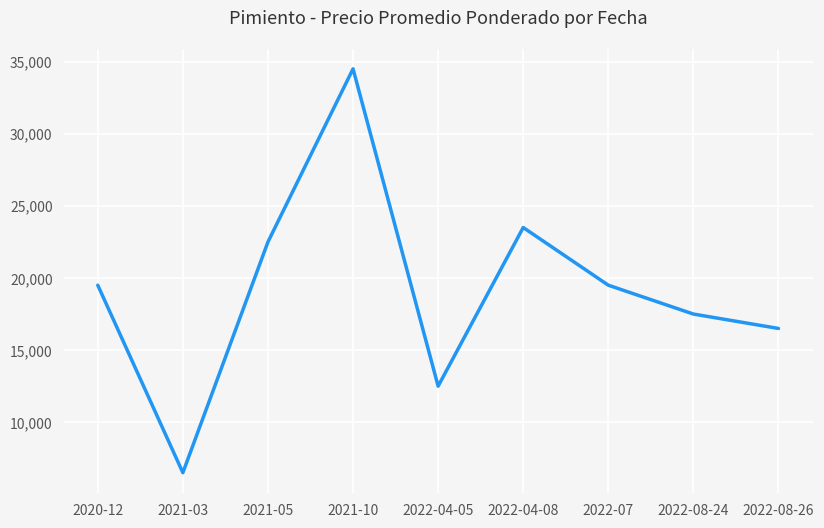

Which label corresponds to the smallest value in the chart?

2021-03